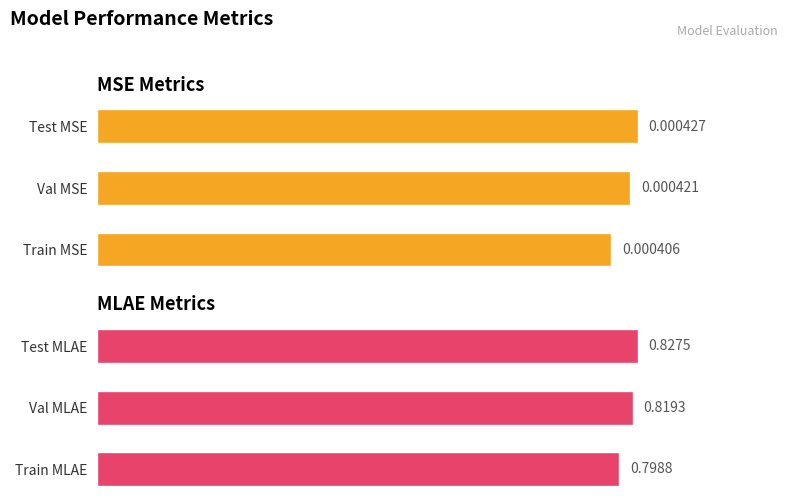

What are all the series names shown in the legend?

MSE, MLAE